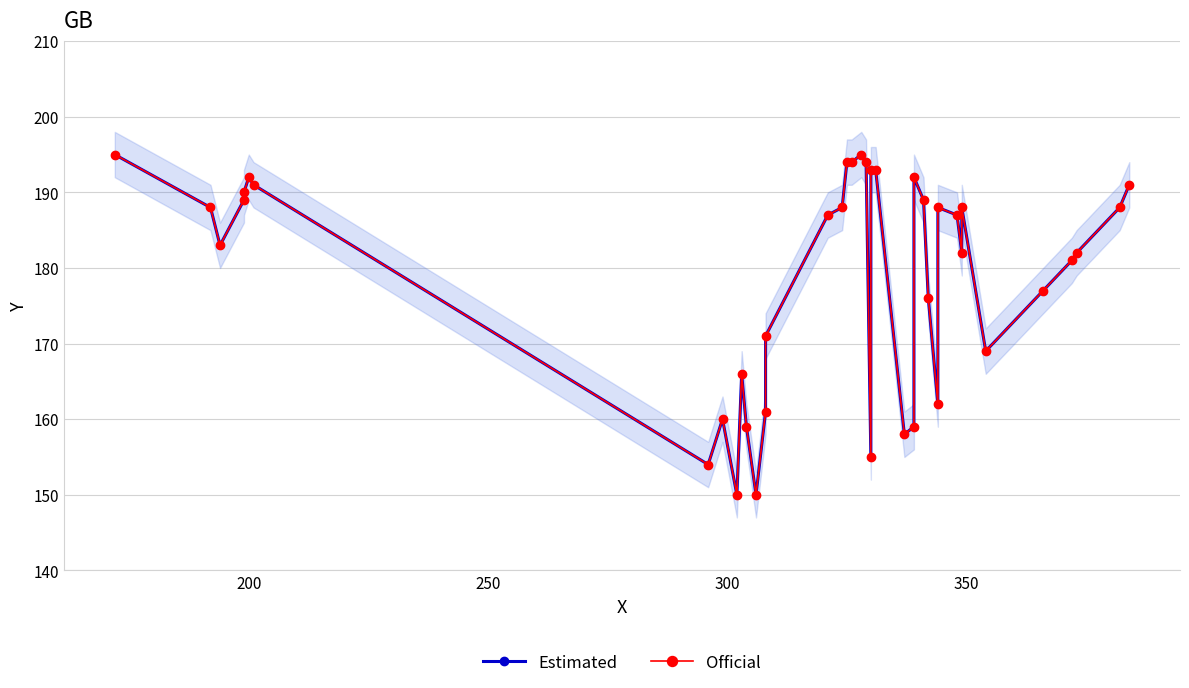

True or false: Estimated and Official cross at least once.

False